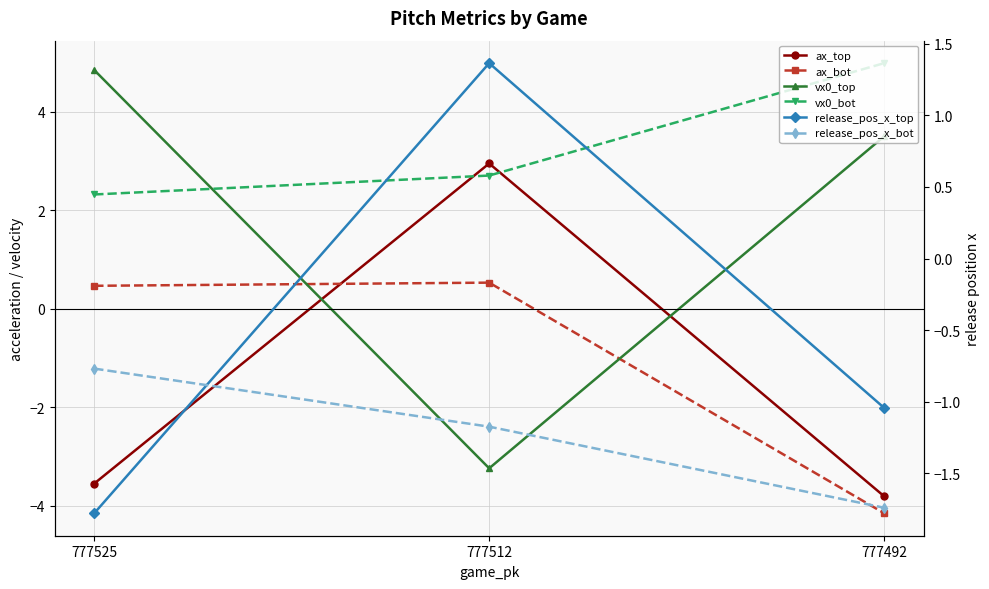

At which label is vx0_top closest to 0?

777512